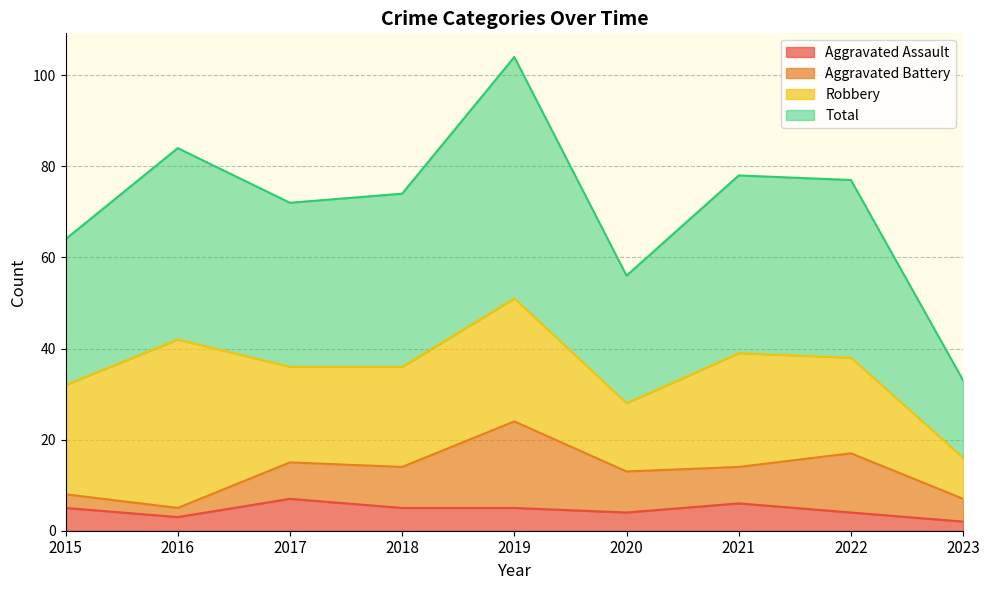

At which label is Aggravated Assault closest to 4?

2020